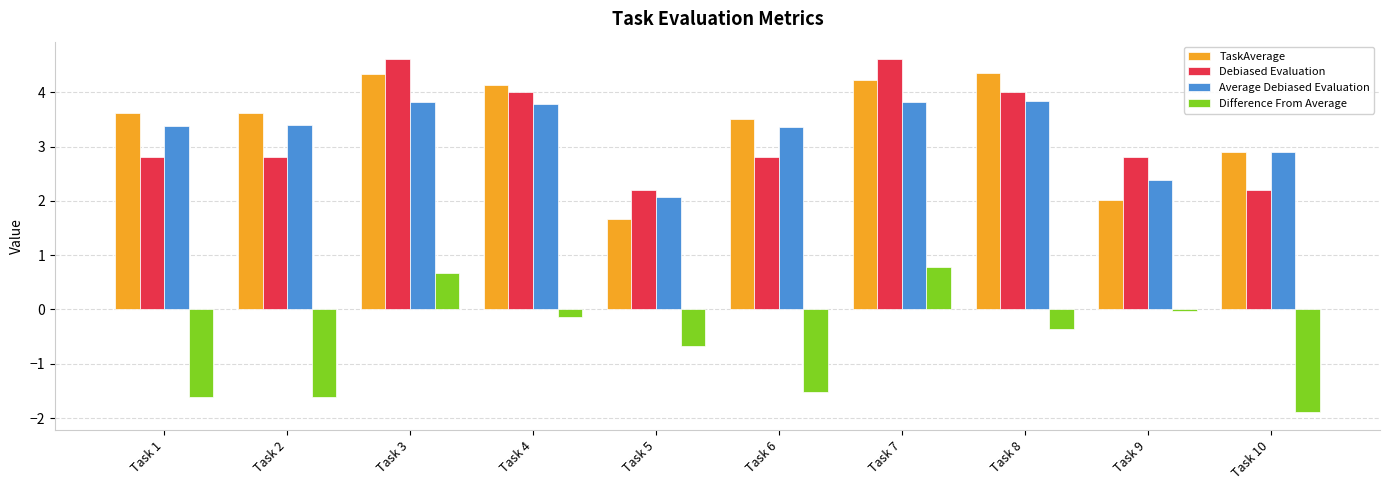

How many categories are shown in the chart?

10